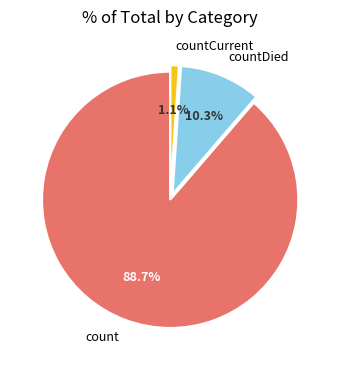

Which has a higher value, count or countDied?

count